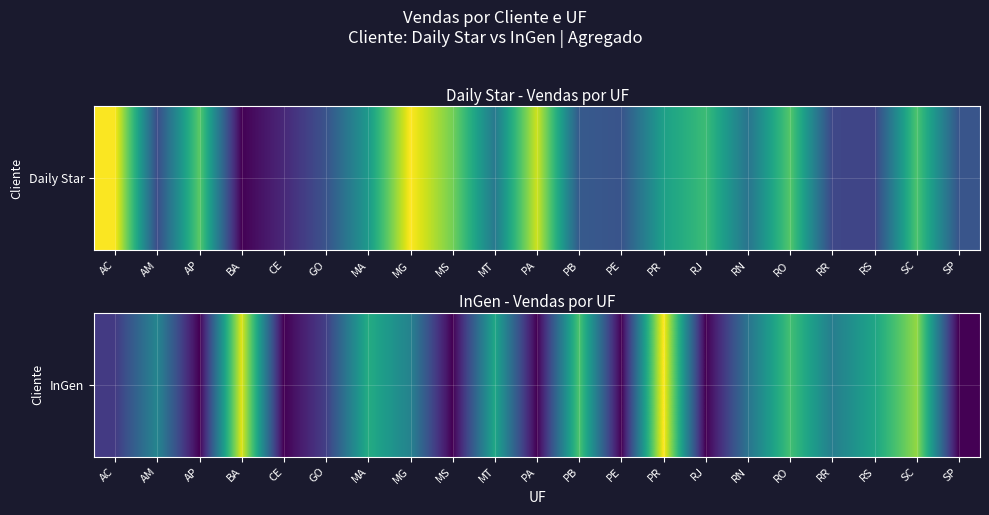

What is the difference between the second highest and second lowest values?

9132.5